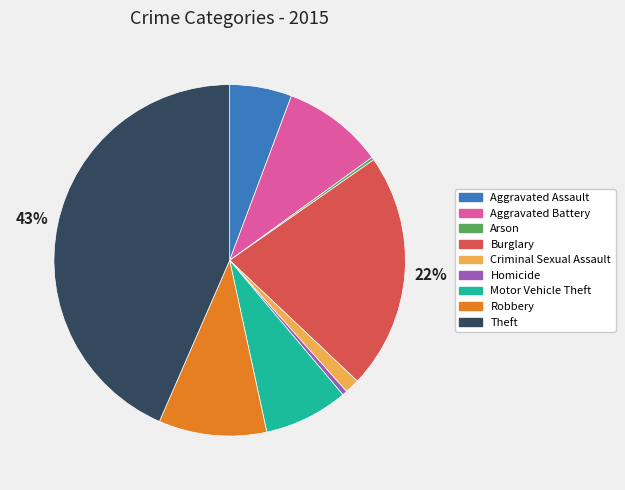

Is it true that Robbery is 10% of the pie?

True